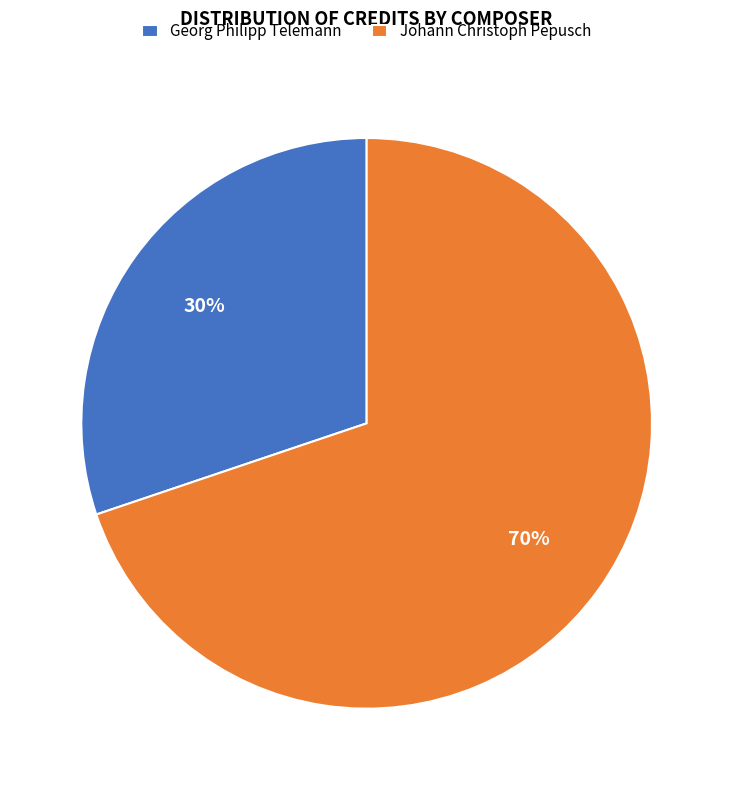

True or false: Georg Philipp Telemann accounts for 45% of the total.

False